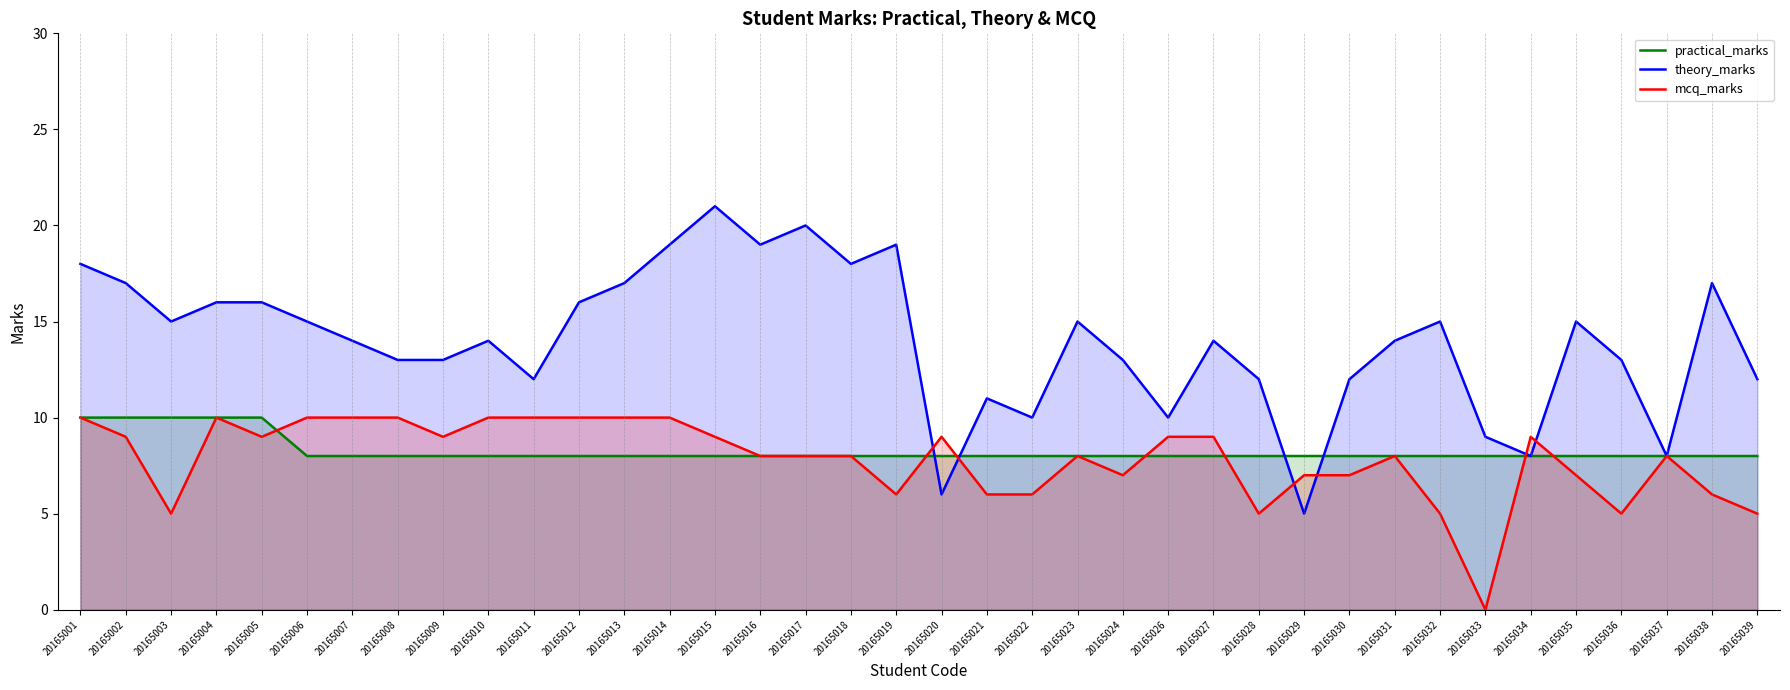

Which series has the largest total across all categories?

theory_marks